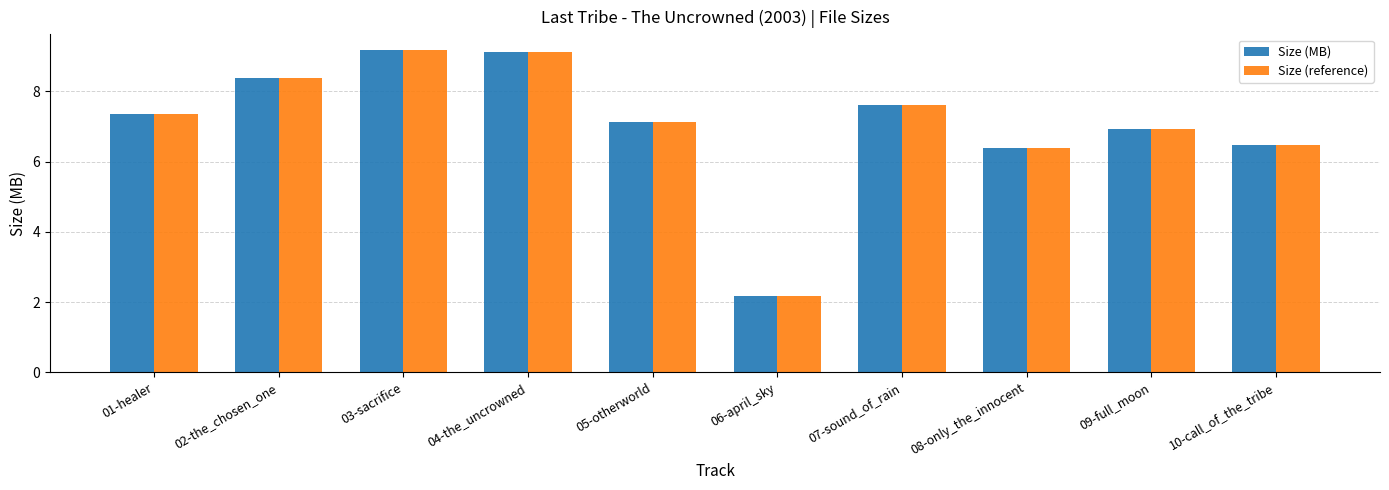

What is the average value of the Size (MB) series?

7.1